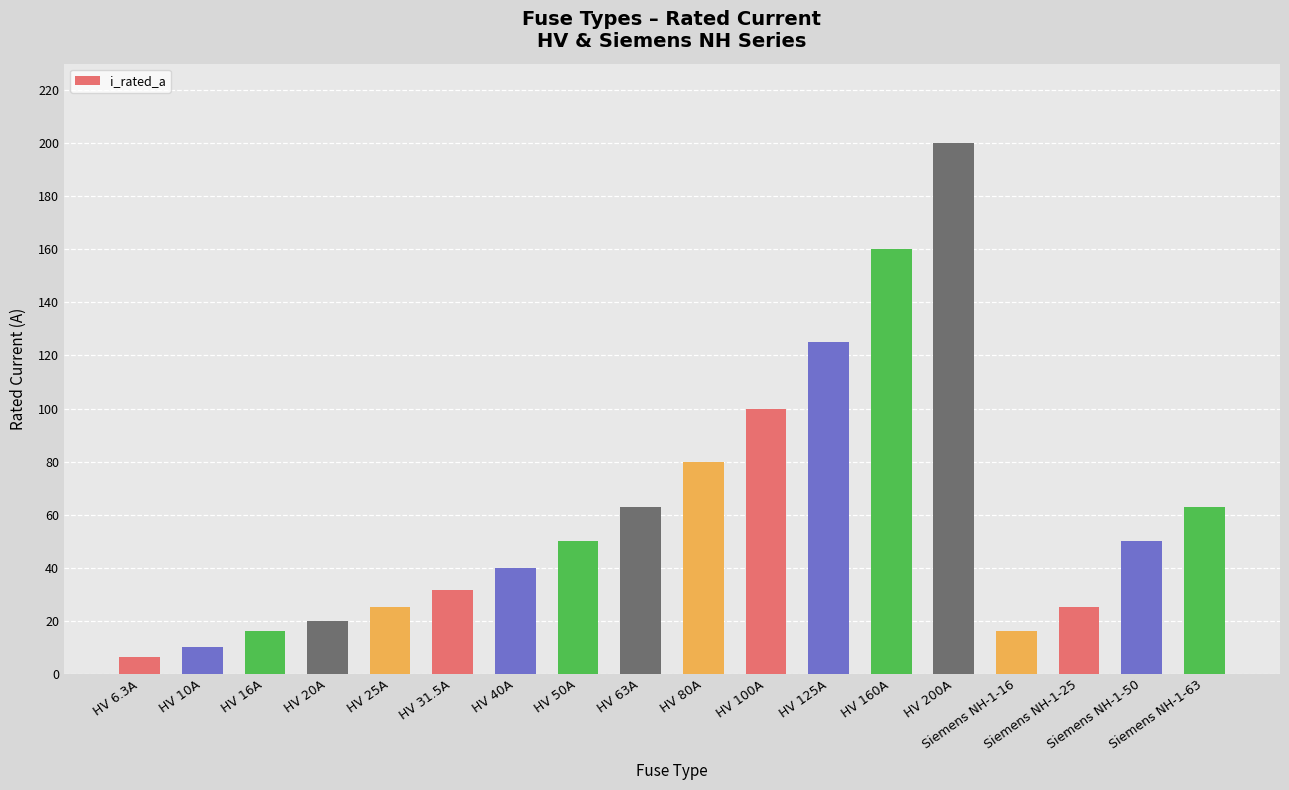

At which category does the chart reach its minimum across all series?

HV 6.3A